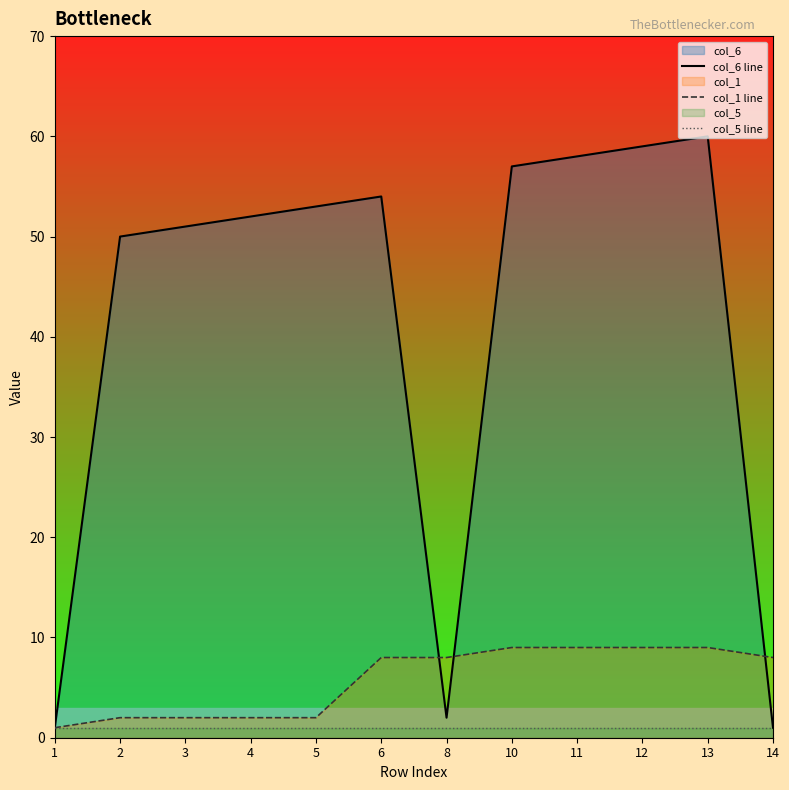

How many interior local peaks does the col_6 line series have?

2